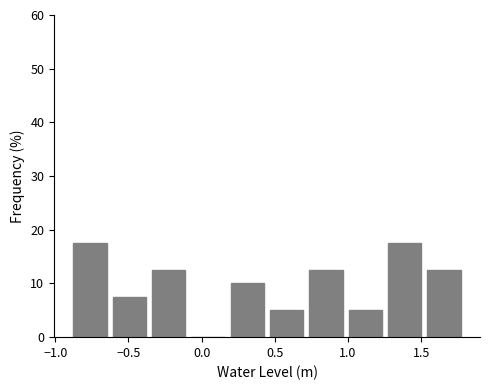

Reading left to right, transcribe this chart: for each bar, give the range it covers on the x-axis and its height. Neither the bar edges nor the heights are printed on the chart, so give them approximately, as read against the axes.

-0.90 to -0.65: 18
-0.65 to -0.35: 8
-0.35 to -0.10: 13
-0.10 to 0.20: 0
0.20 to 0.45: 10
0.45 to 0.70: 5
0.70 to 1.00: 13
1.00 to 1.25: 5
1.25 to 1.50: 18
1.50 to 1.80: 13